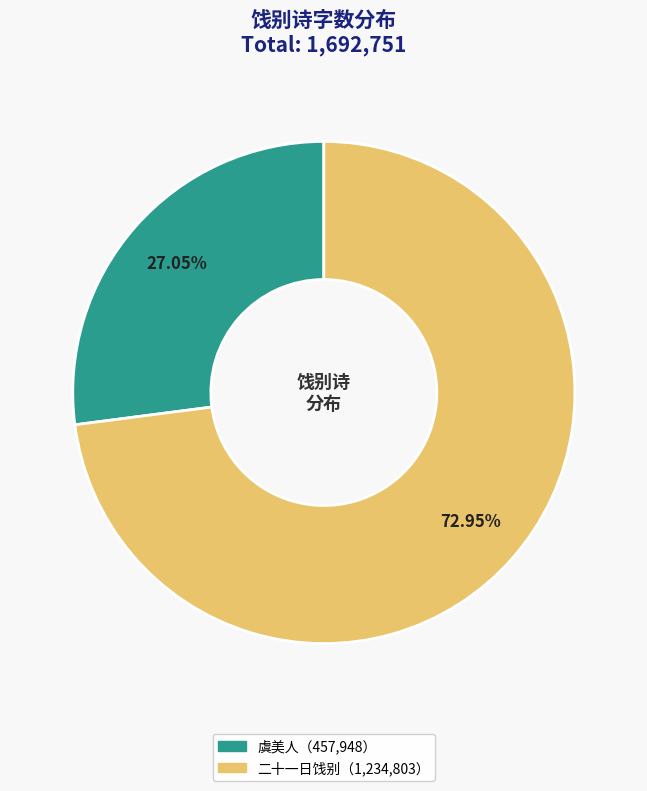

Is there any slice that represents more than half of the pie?

Yes